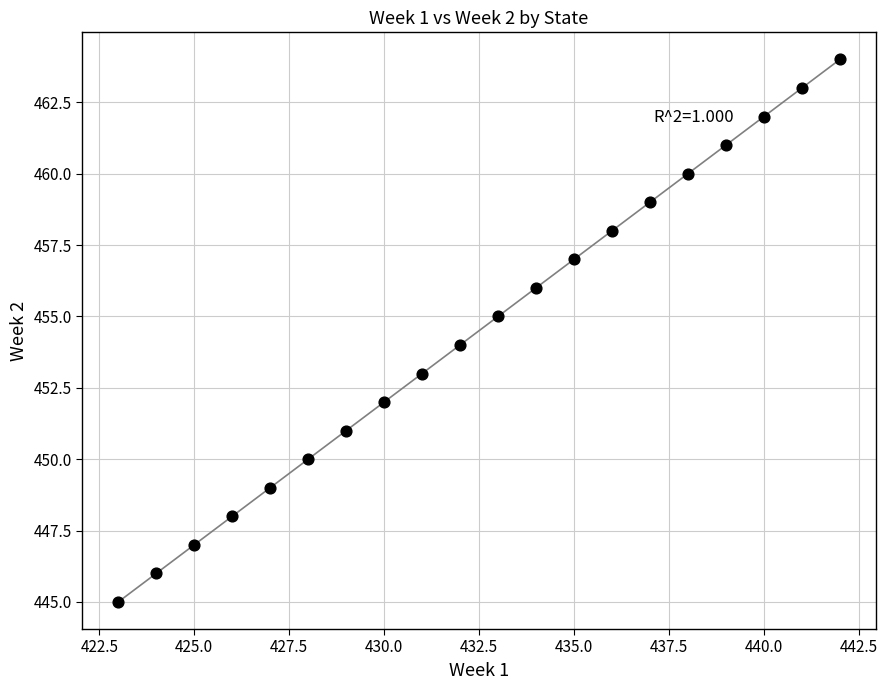

What is the range of X values (max minus min)?

19